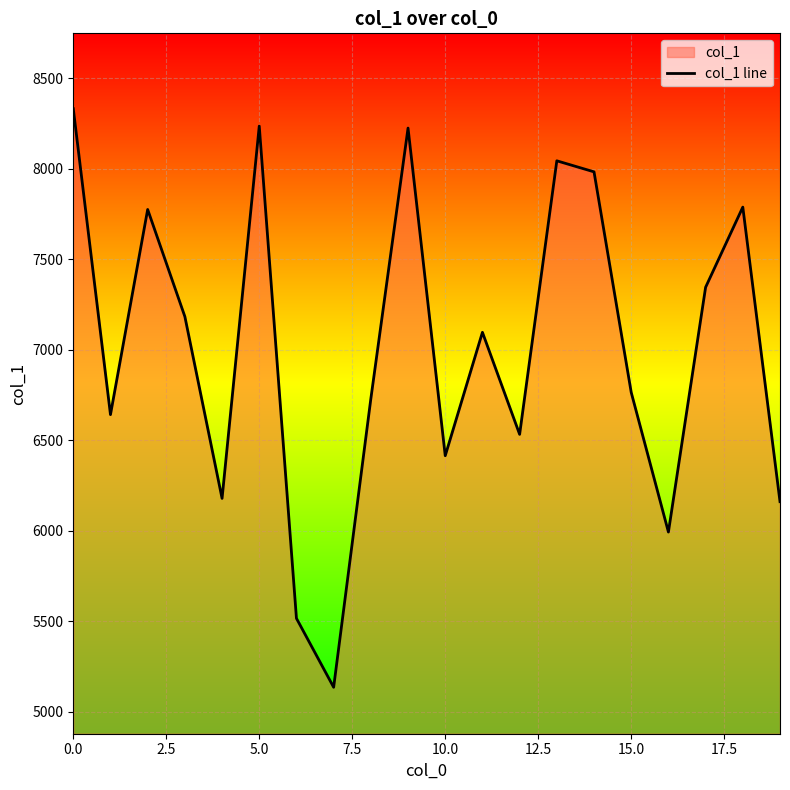

Reading right to left, what are all the values shown in this chart?

6161	7789	7346	5993	6765	7984	8045	6533	7097	6415	8226	6730	5135	5516	8237	6179	7184	7776	6642	8333